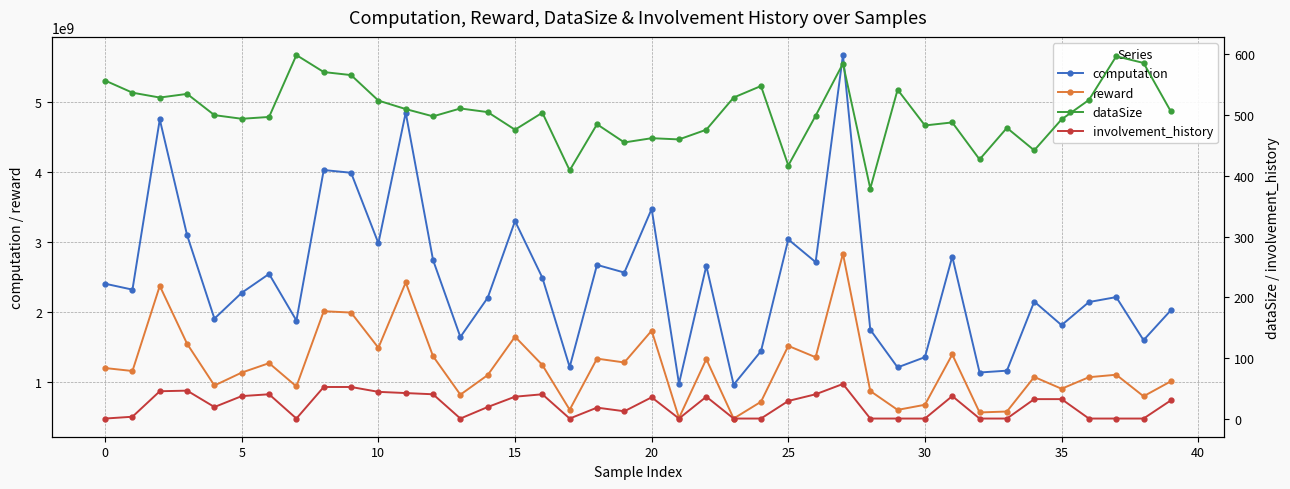

At 15, list the series in order from smallest to largest.

involvement_history, dataSize, reward, computation